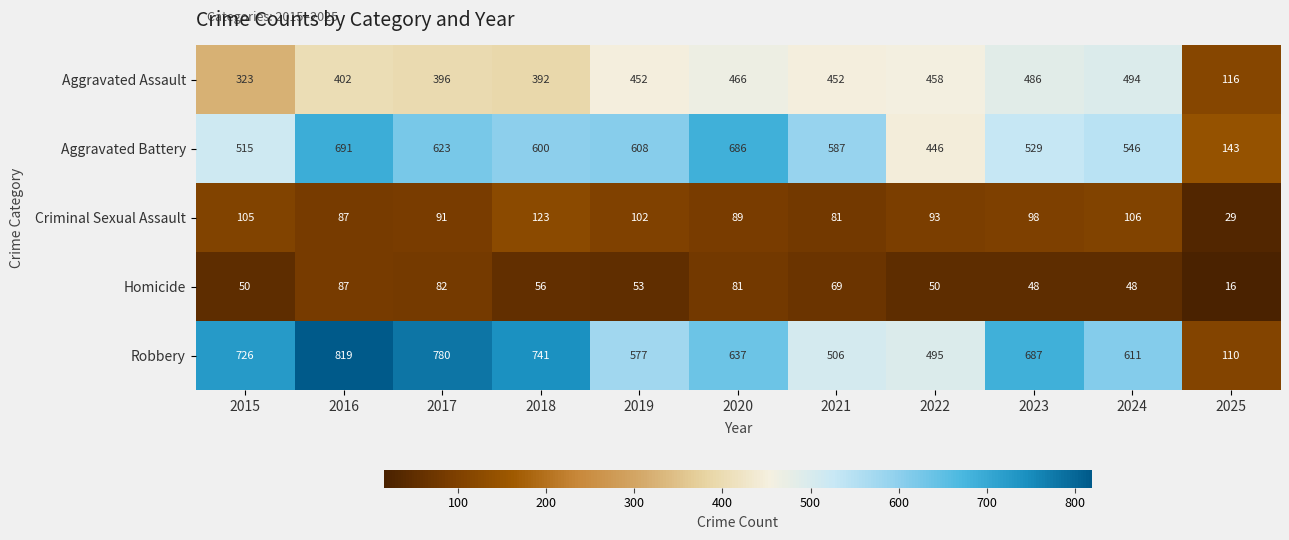

True or false: Criminal Sexual Assault has a value of 87 at 2016.

True